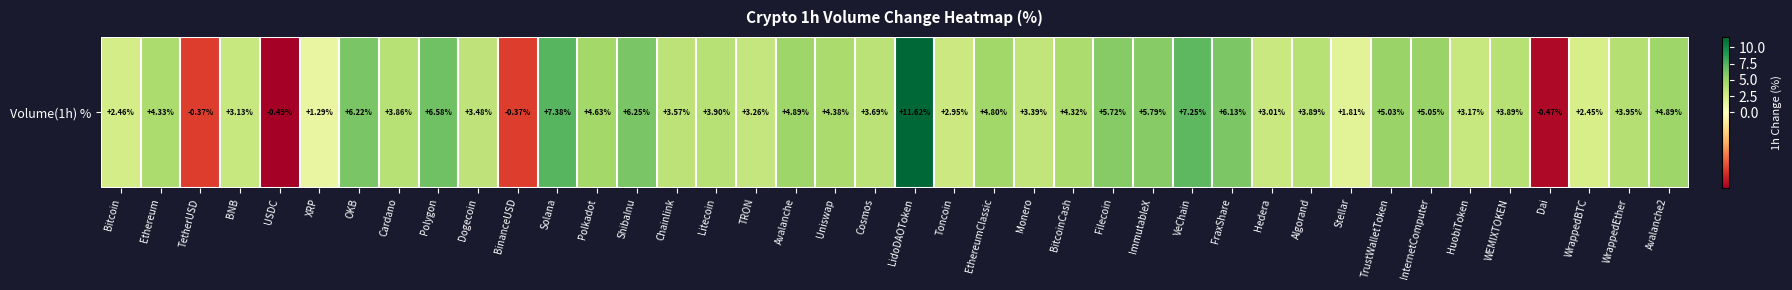

Reading right to left, extract all data points from this chart.

Avalanche2=4.9	WrappedEther=4.0	WrappedBTC=2.5	Dai=-0.5	WEMIXTOKEN=3.9	HuobiToken=3.2	InternetComputer=5.0	TrustWalletToken=5.0	Stellar=1.8	Algorand=3.9	Hedera=3.0	FraxShare=6.1	VeChain=7.2	ImmutableX=5.8	Filecoin=5.7	BitcoinCash=4.3	Monero=3.4	EthereumClassic=4.8	Toncoin=3.0	LidoDAOToken=11.6	Cosmos=3.7	Uniswap=4.4	Avalanche=4.9	TRON=3.3	Litecoin=3.9	Chainlink=3.6	ShibaInu=6.2	Polkadot=4.6	Solana=7.4	BinanceUSD=-0.4	Dogecoin=3.5	Polygon=6.6	Cardano=3.9	OKB=6.2	XRP=1.3	USDC=-0.5	BNB=3.1	TetherUSD=-0.4	Ethereum=4.3	Bitcoin=2.5